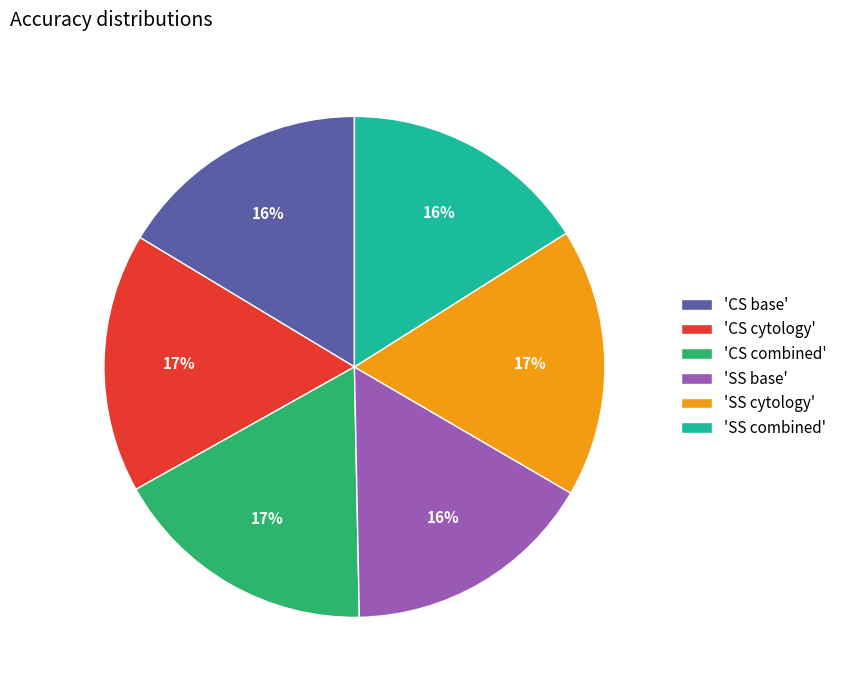

Is the sum of 'CS base' and 'SS base' greater than half?

No